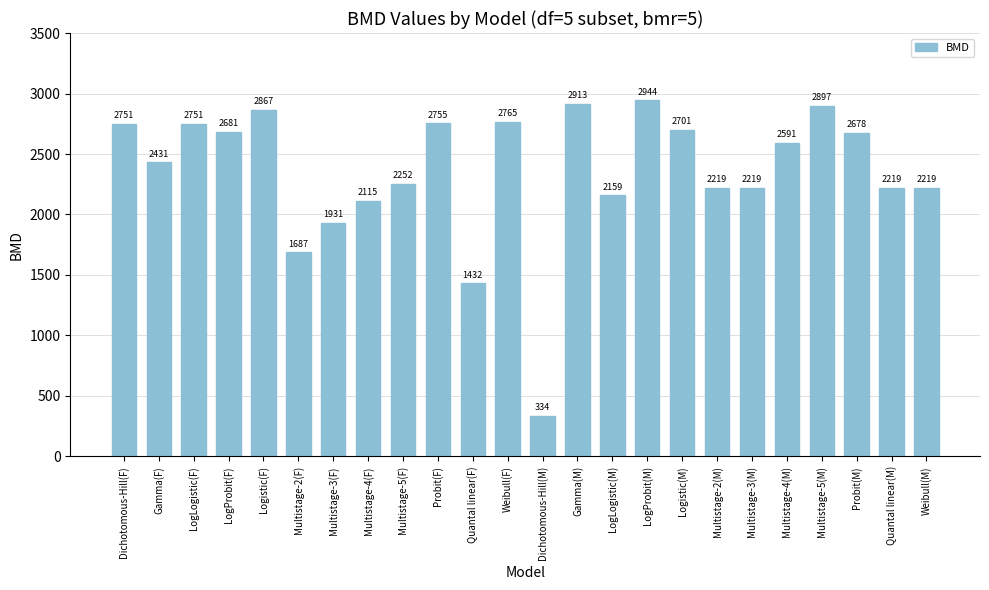

What is the label of the 3rd bar from the left?

LogLogistic(F)